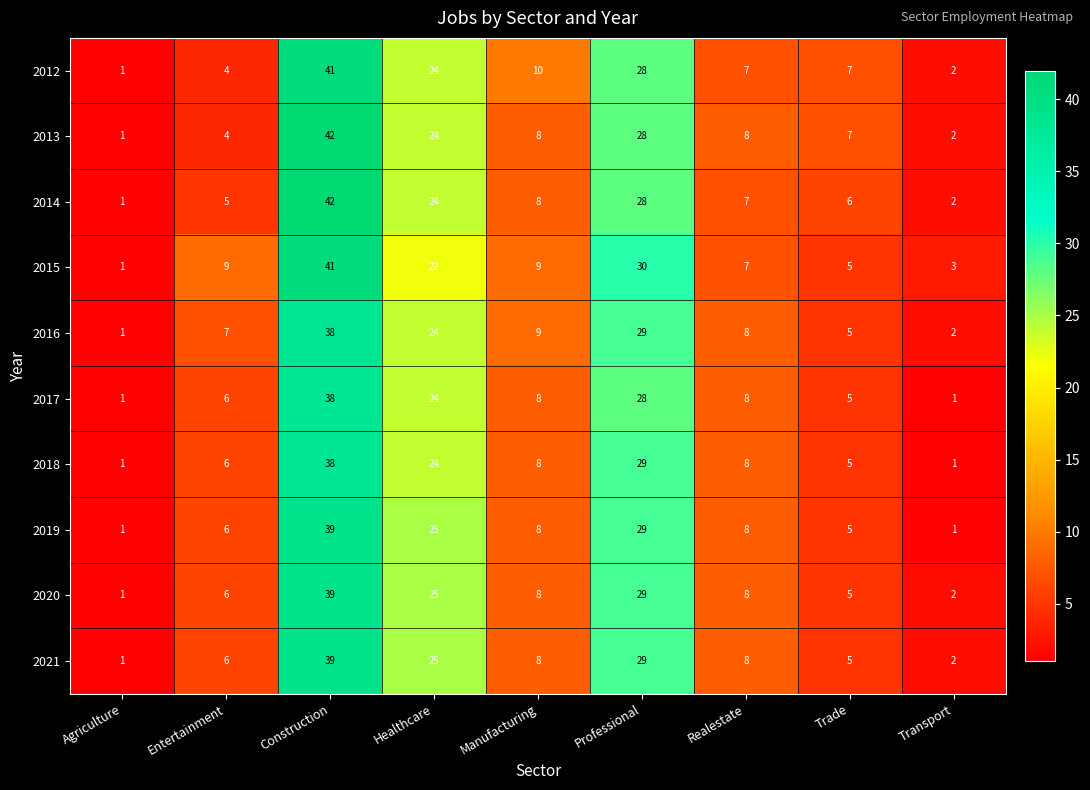

True or false: 2014 has a value of 5 at Healthcare.

False